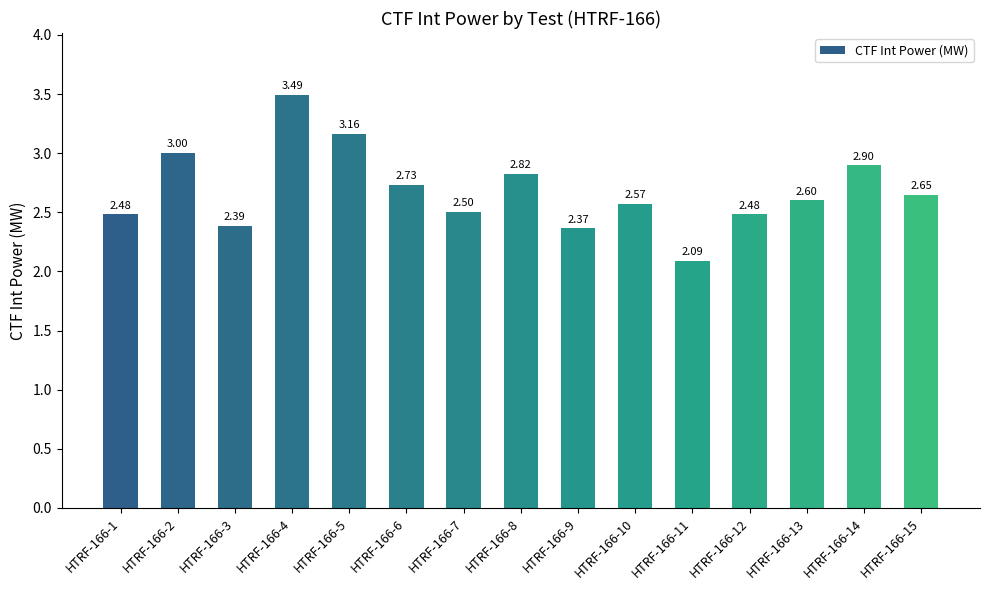

What is the approximate value at HTRF-166-2?

3.0